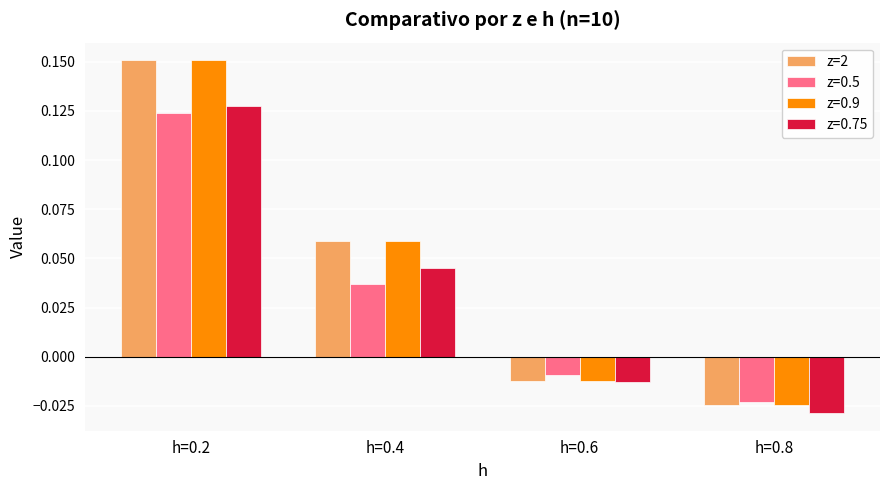

What is the total value across all series at h=0.2?

0.6